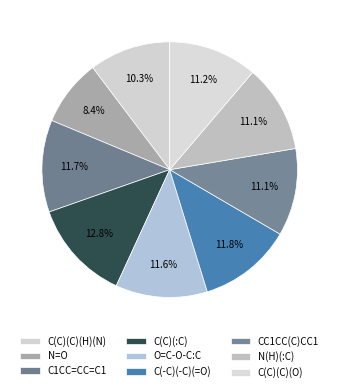

What is the smallest slice in the pie chart?

N=O